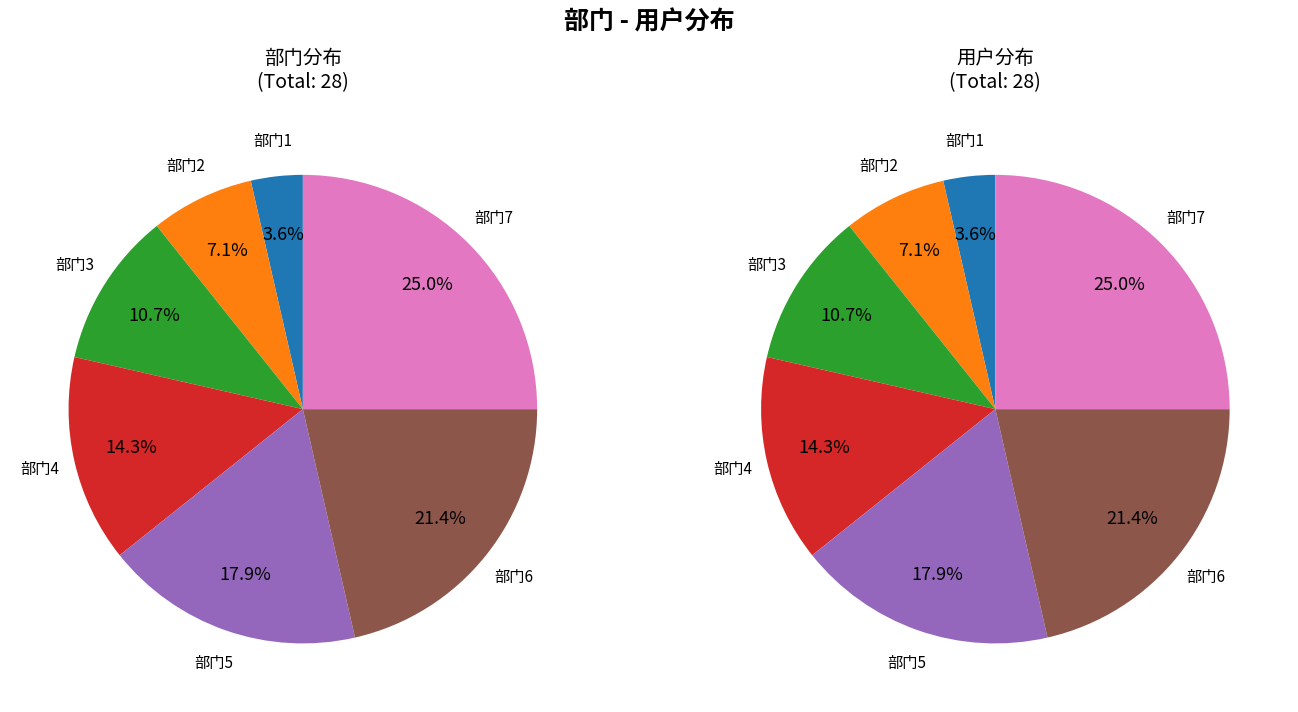

Does any single category account for the majority?

No